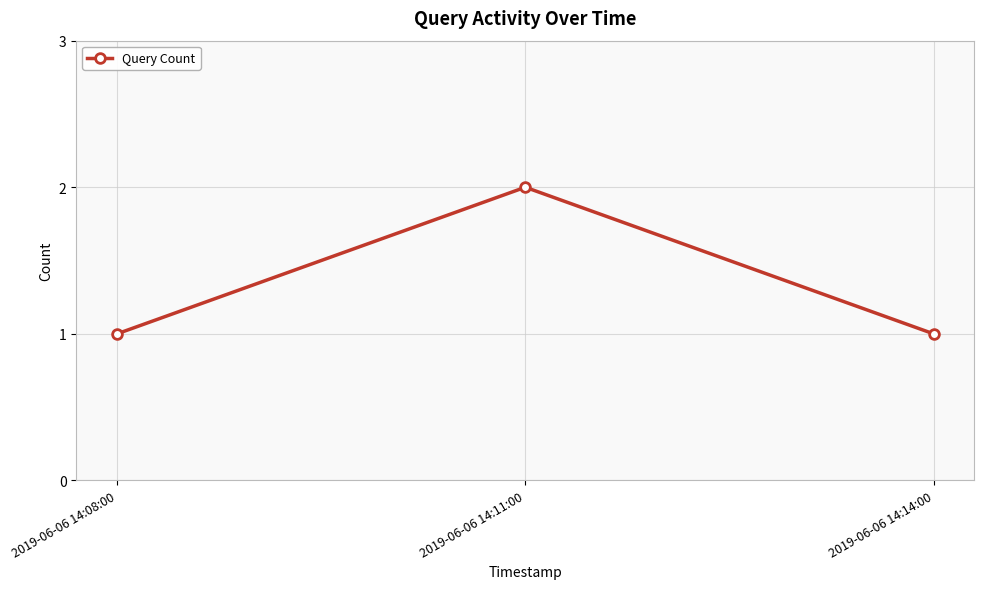

What is the ratio of the value at 2019-06-06 14:11:00 to the value at 2019-06-06 14:14:00?

2.0